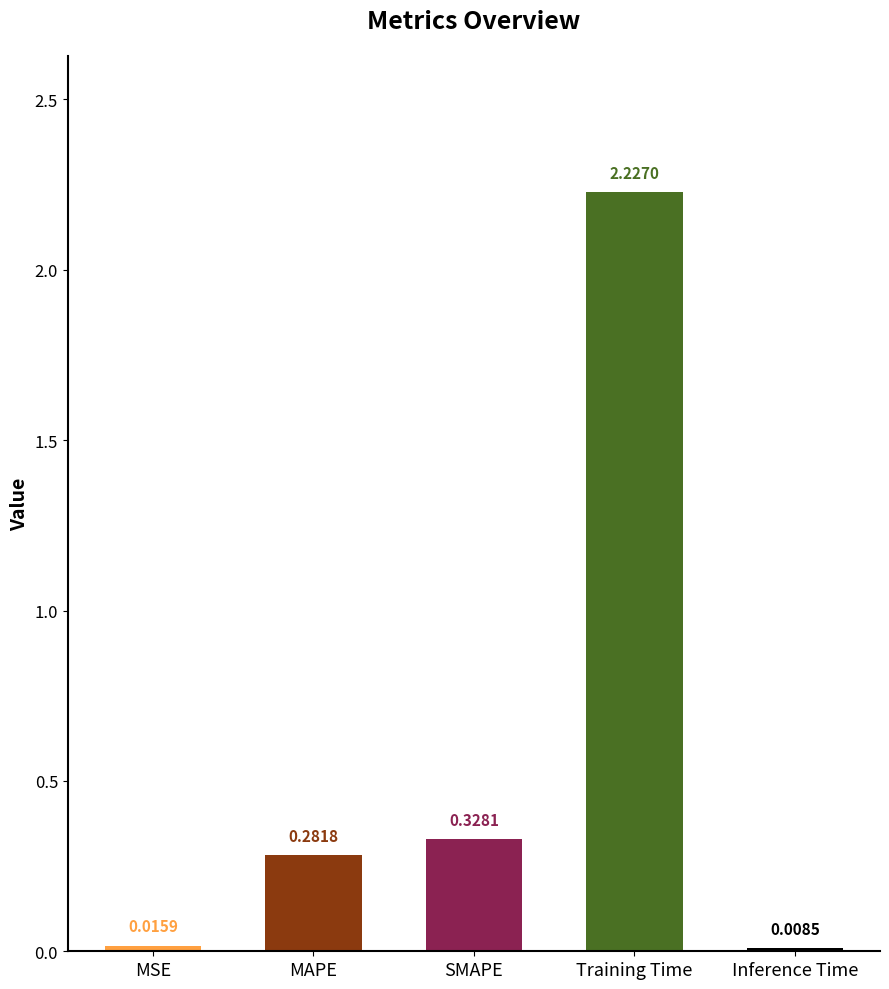

What is the sum of the values at MAPE and SMAPE?

0.6